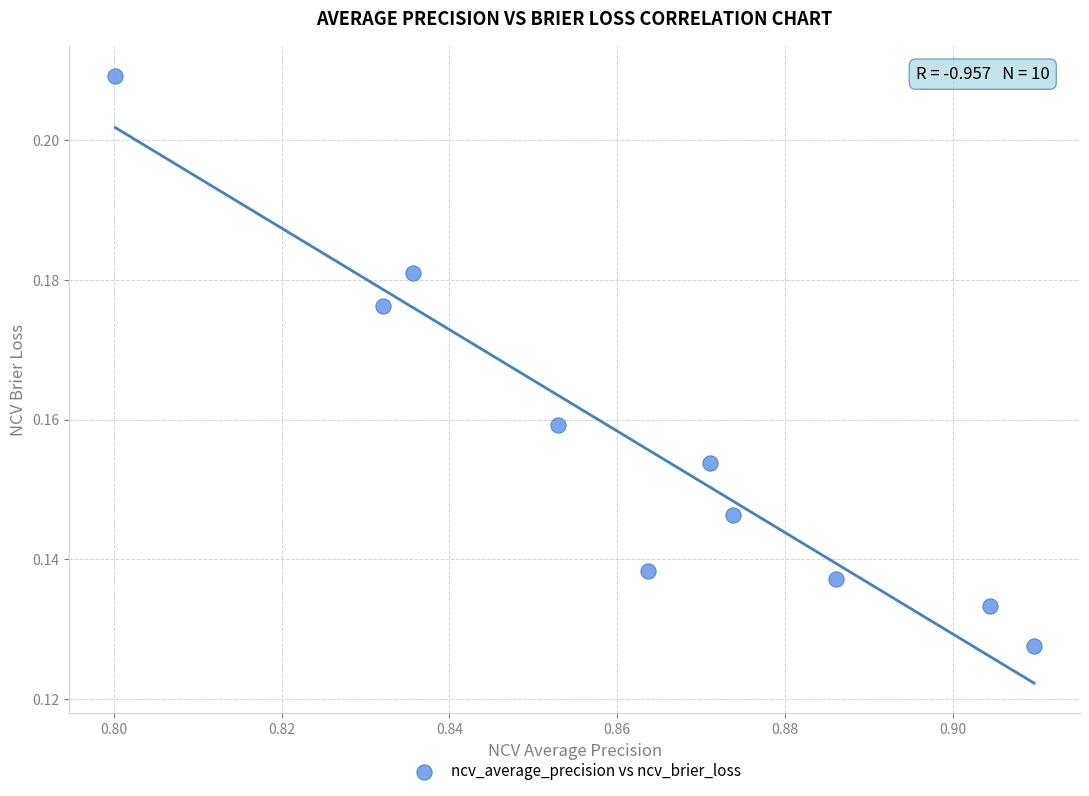

What is the average X value?

0.9